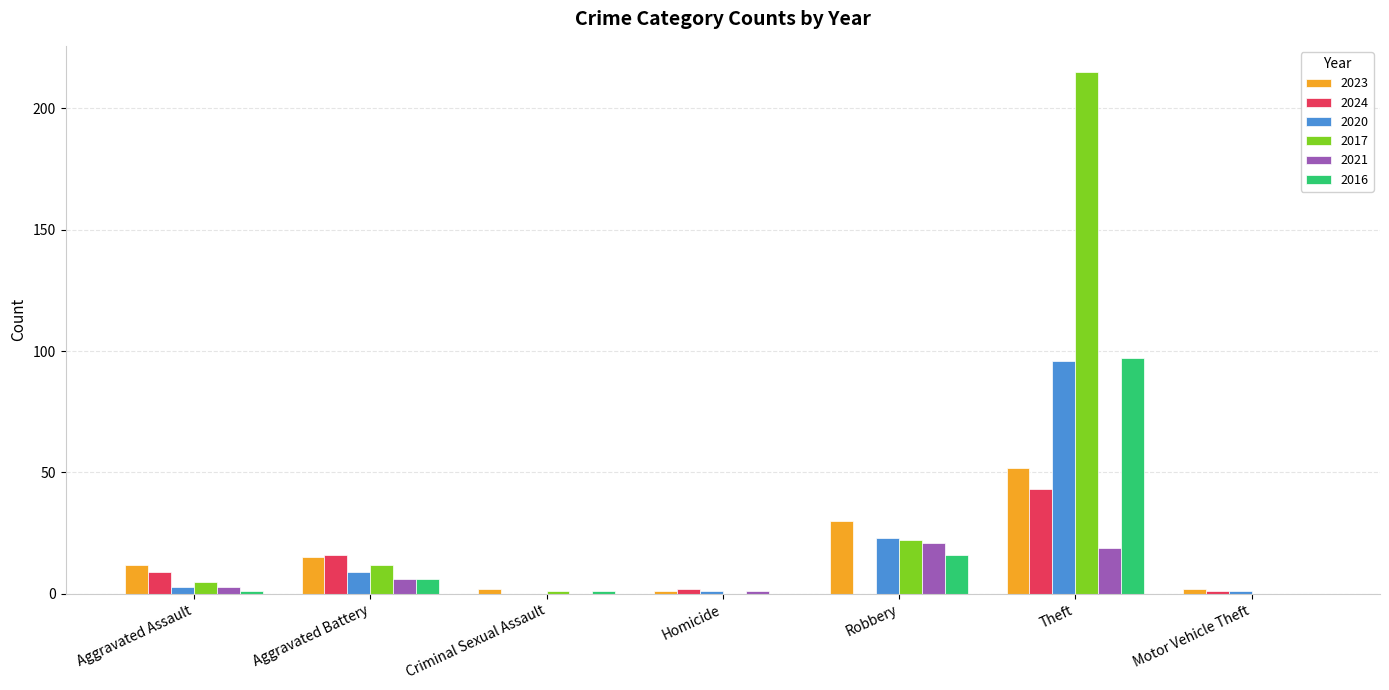

What is the highest value of the 2017 series?

215